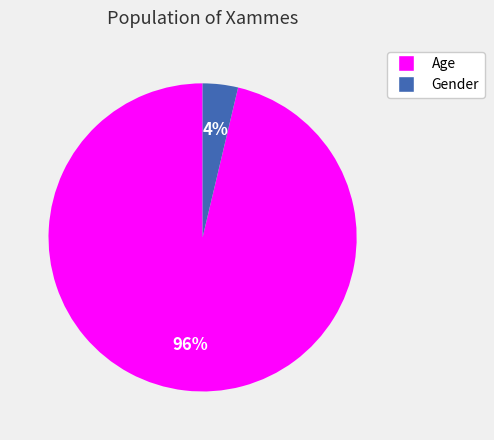

Which slice is the largest?

Age